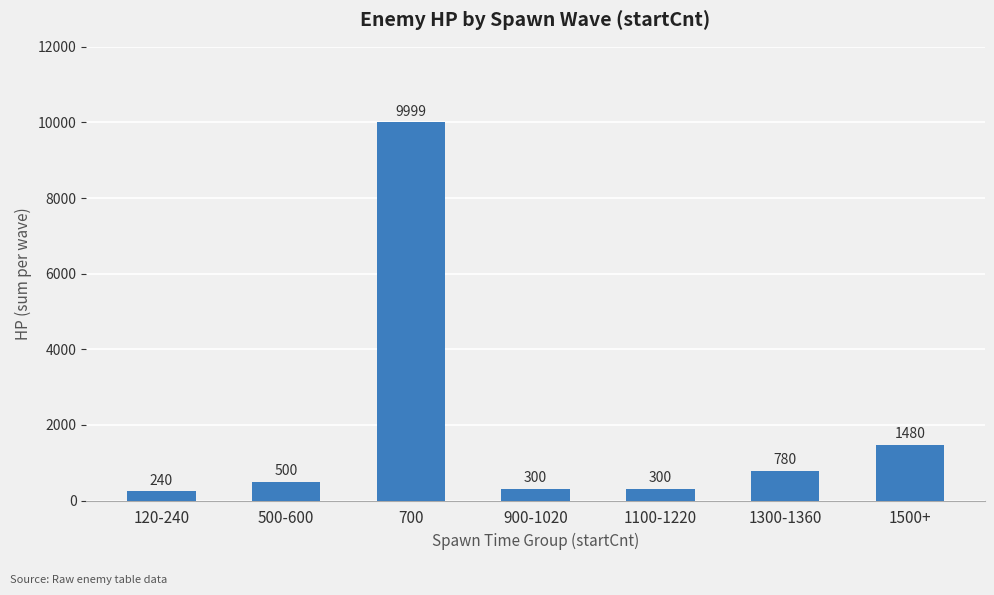

What is the label of the 2nd bar from the left?

500-600